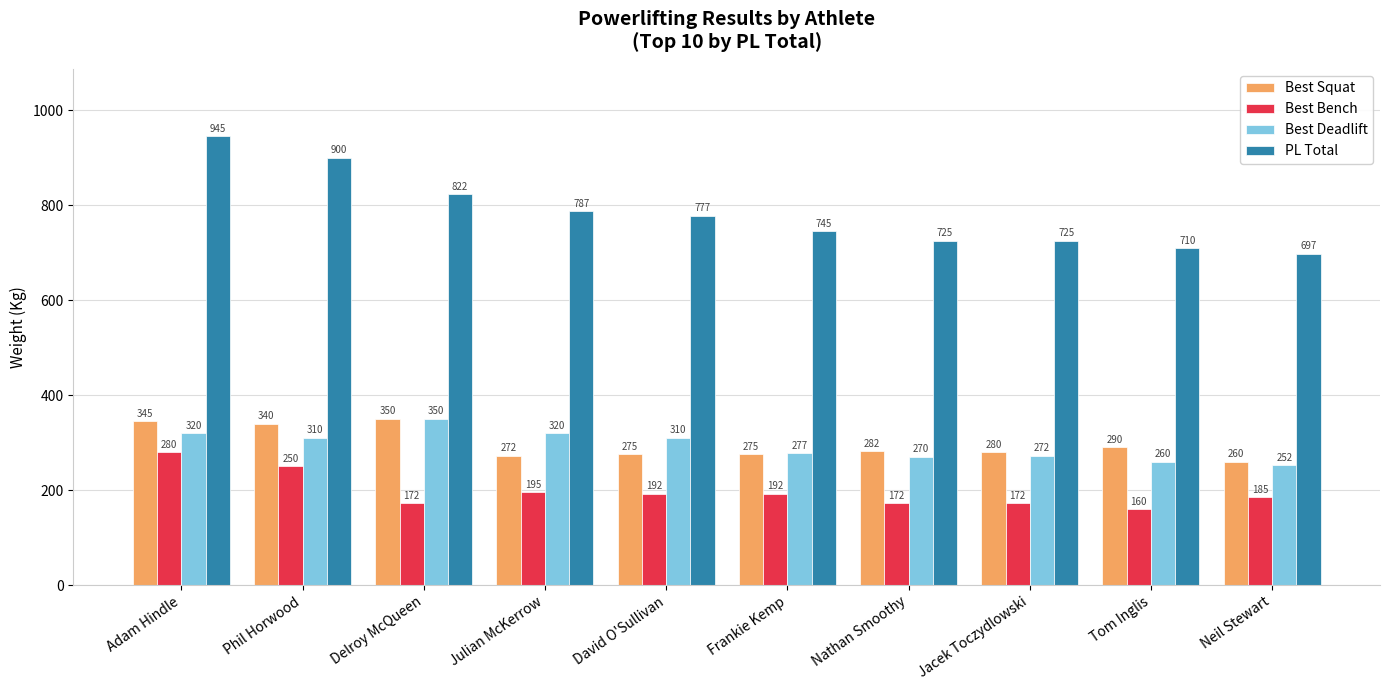

Is it true that Best Squat equals 282.5 at Nathan Smoothy?

True